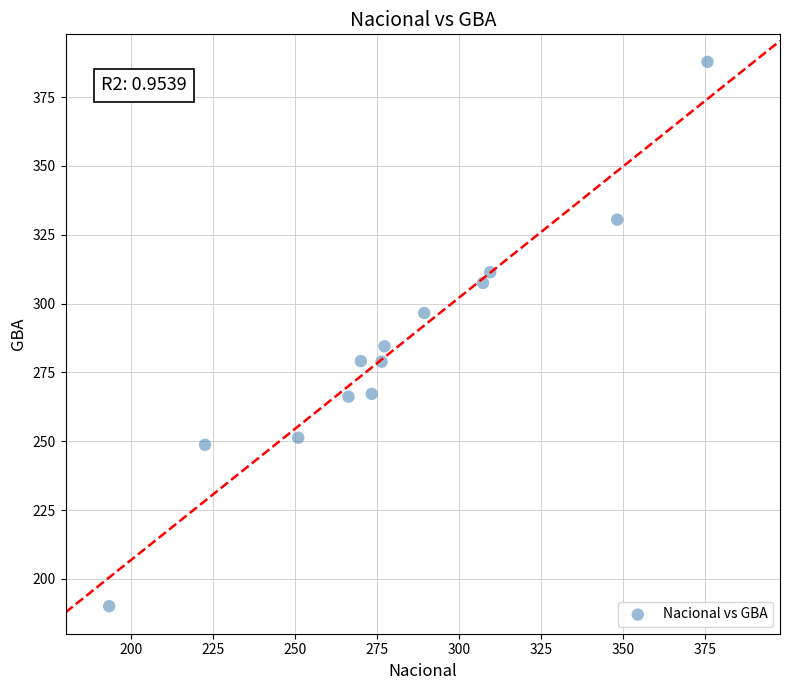

What is the range of X values (max minus min)?

182.3